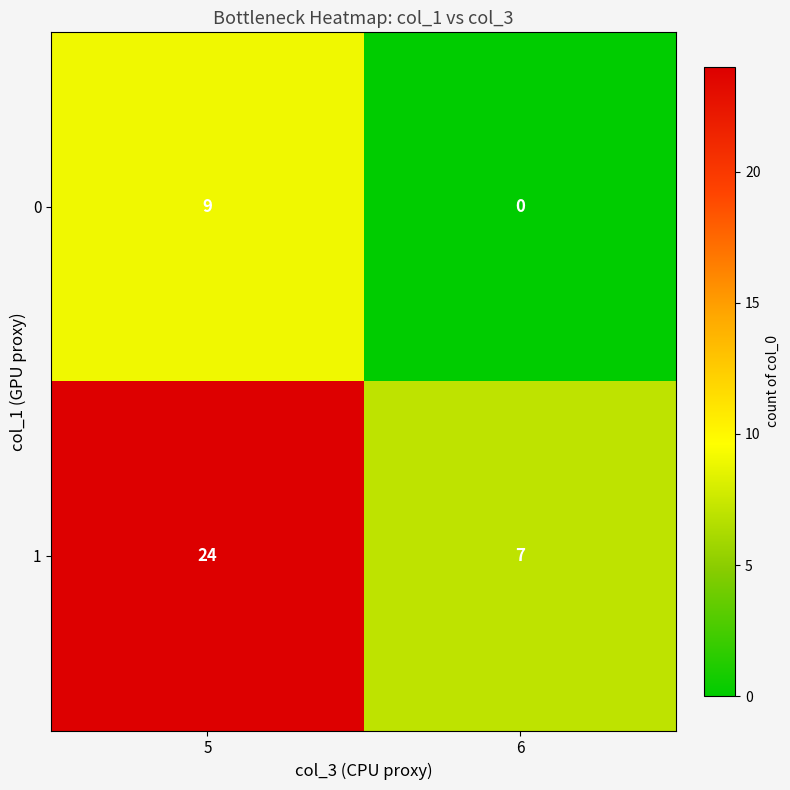

List the series in order of their overall mean, highest first.

row_1, row_0